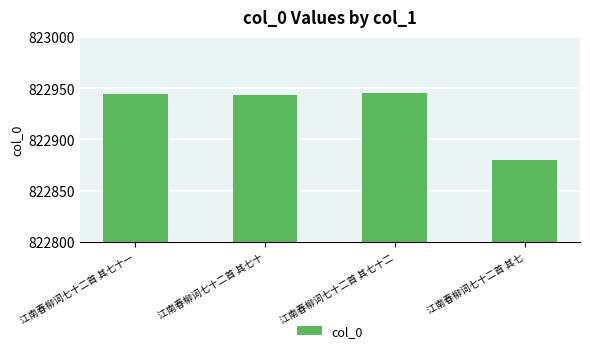

Between 江南春柳词七十二首 其七十二 and 江南春柳词七十二首 其七, which is larger?

江南春柳词七十二首 其七十二